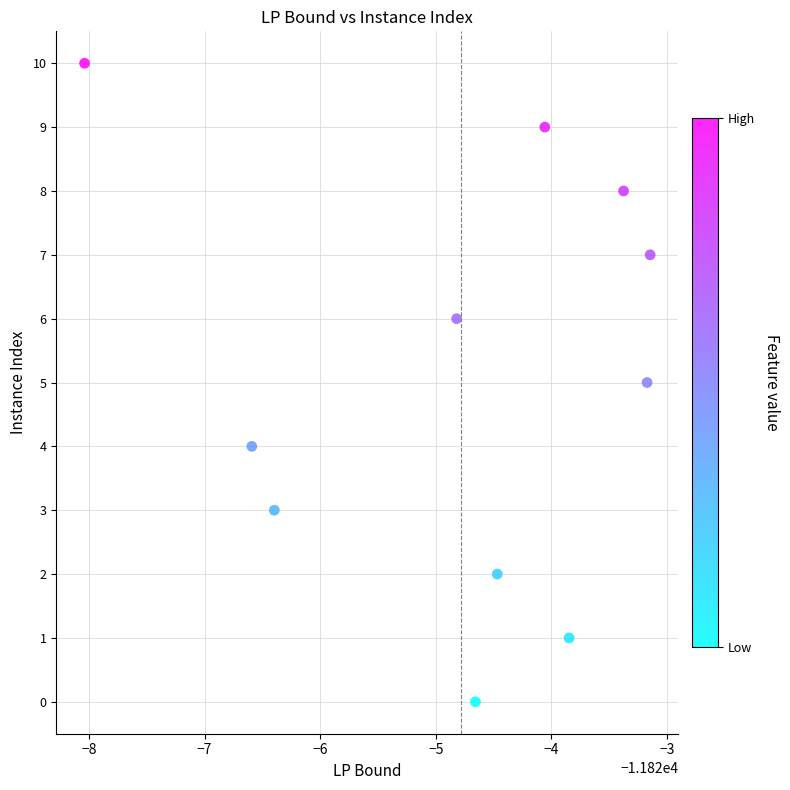

What is the range of Y values (max minus min)?

10